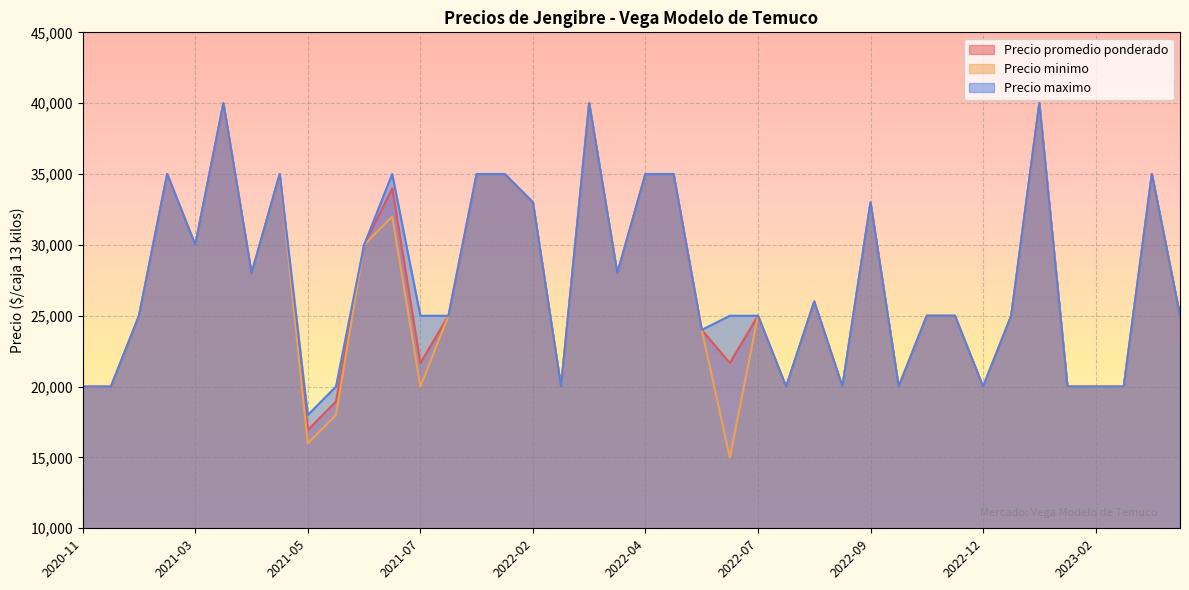

Which series changed the most between 2023-03 and 2023-06?

Precio promedio ponderado